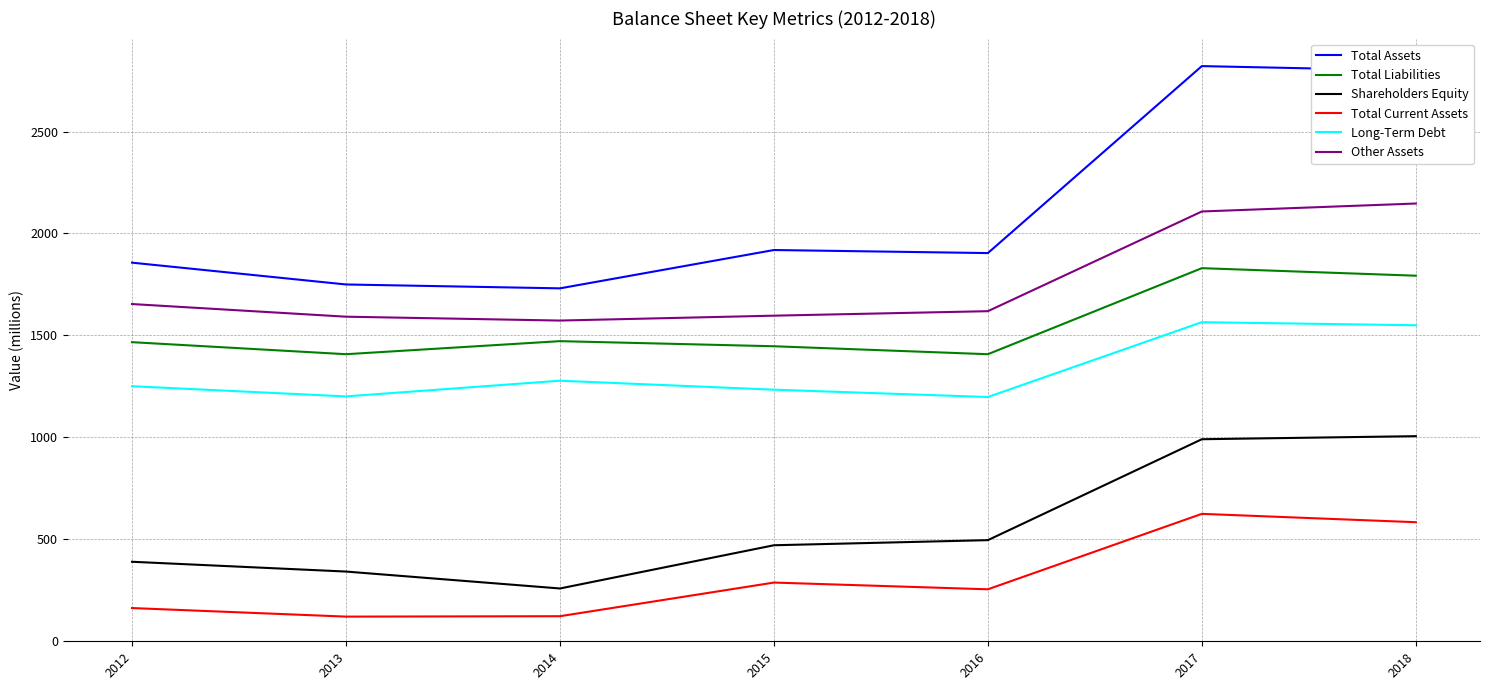

True or false: Total Liabilities and Shareholders Equity intersect in this chart.

False